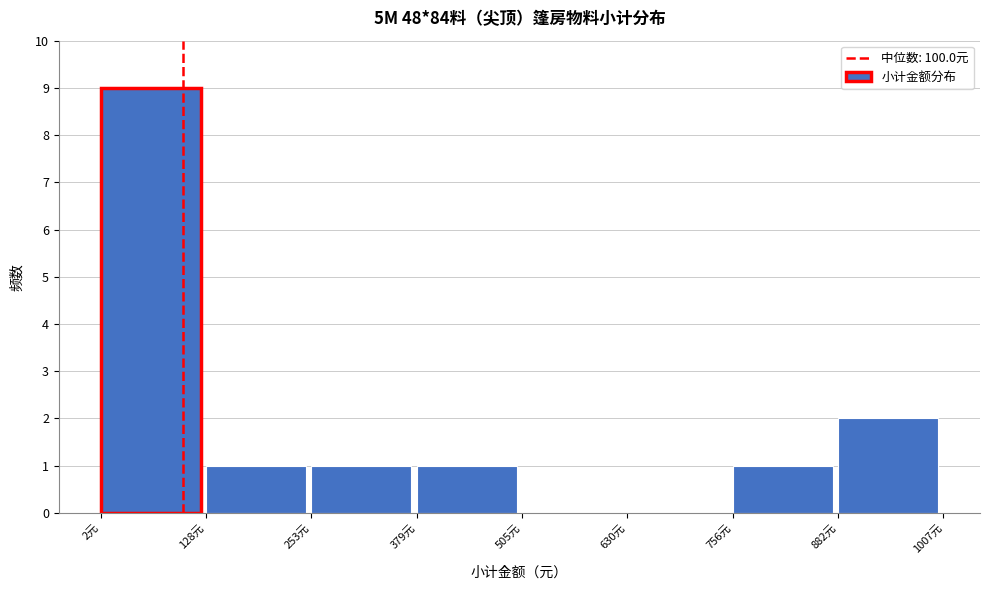

What is the height of the bar covering 760 to 880 on the x-axis? Neither the bar edges nor the heights are printed on the chart, so give them approximately, as read against the axes.

1